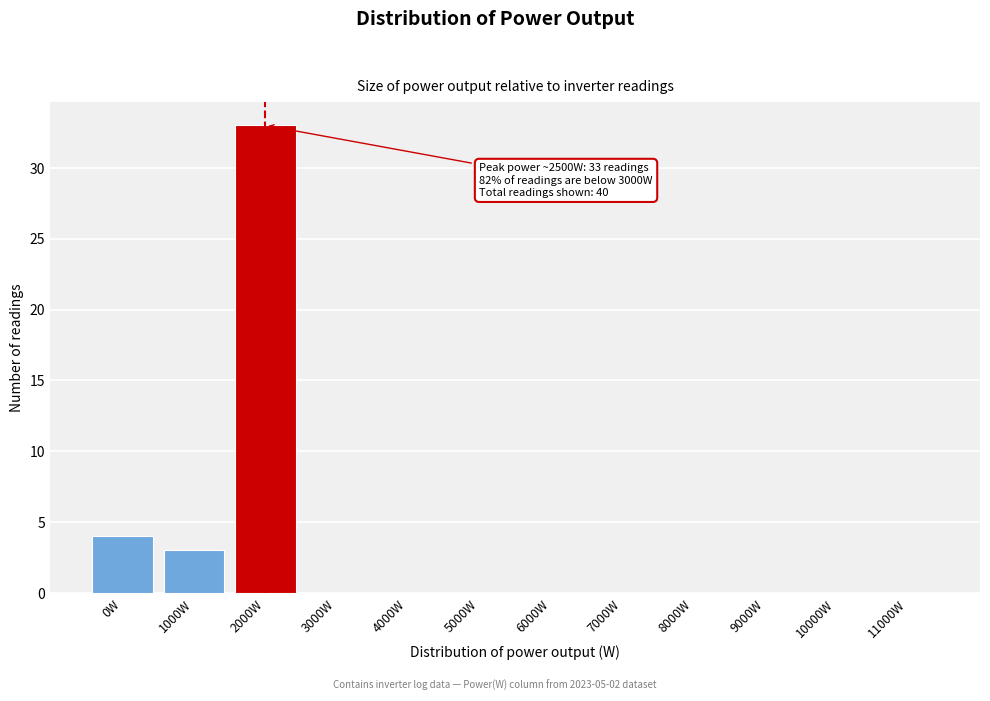

Reading left to right, what are all the values shown in this chart?

0W=4	1000W=3	2000W=33	3000W=0	4000W=0	5000W=0	6000W=0	7000W=0	8000W=0	9000W=0	10000W=0	11000W=0